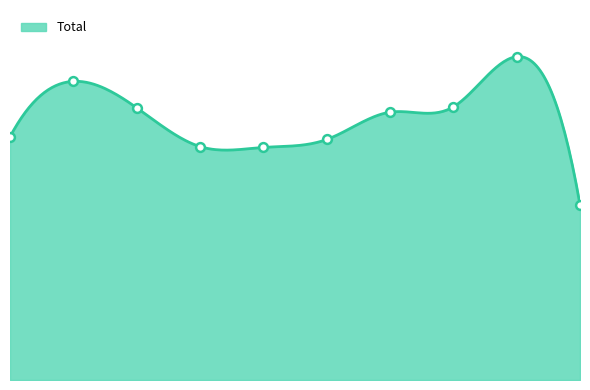

What is the change in value from 2018 to 2019?

-1